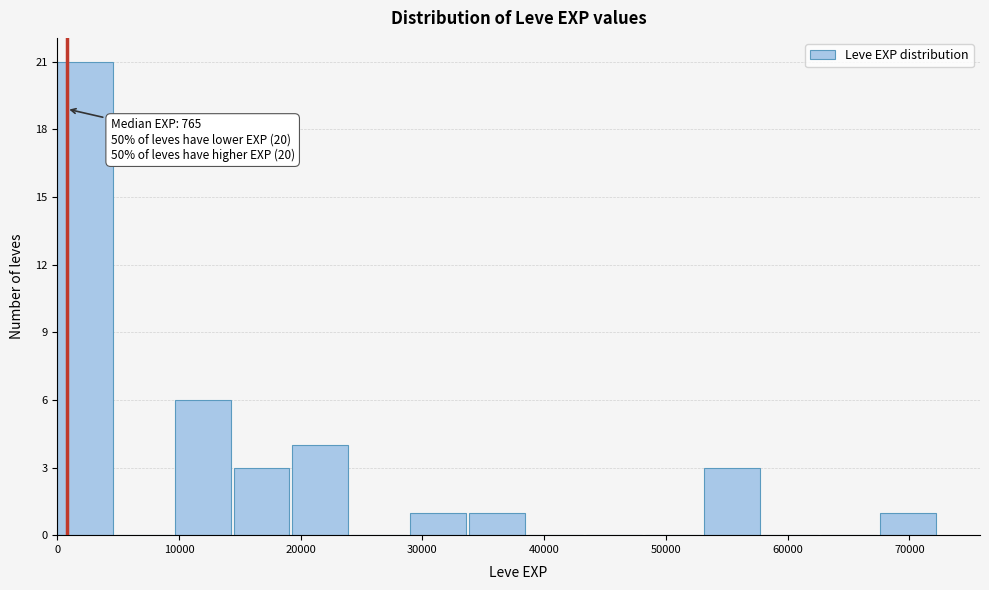

Over which range of the x-axis is the bar tallest?

0 to 5000